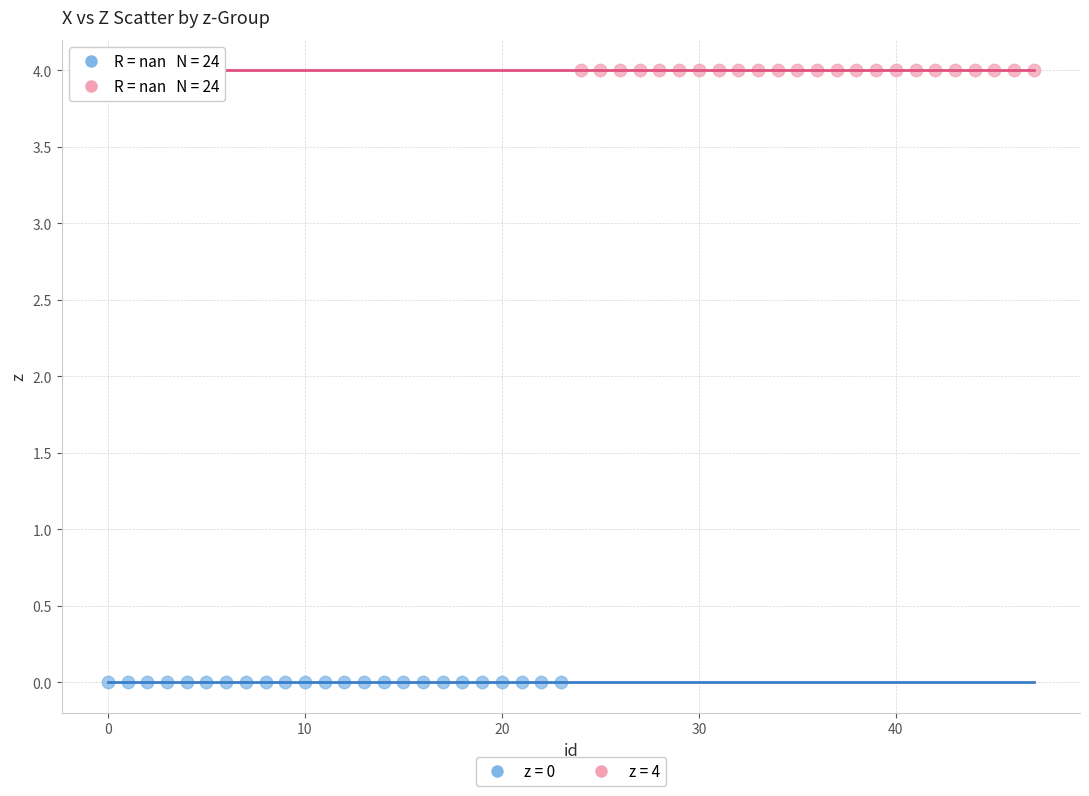

Which series reaches the maximum Y coordinate?

z = 4